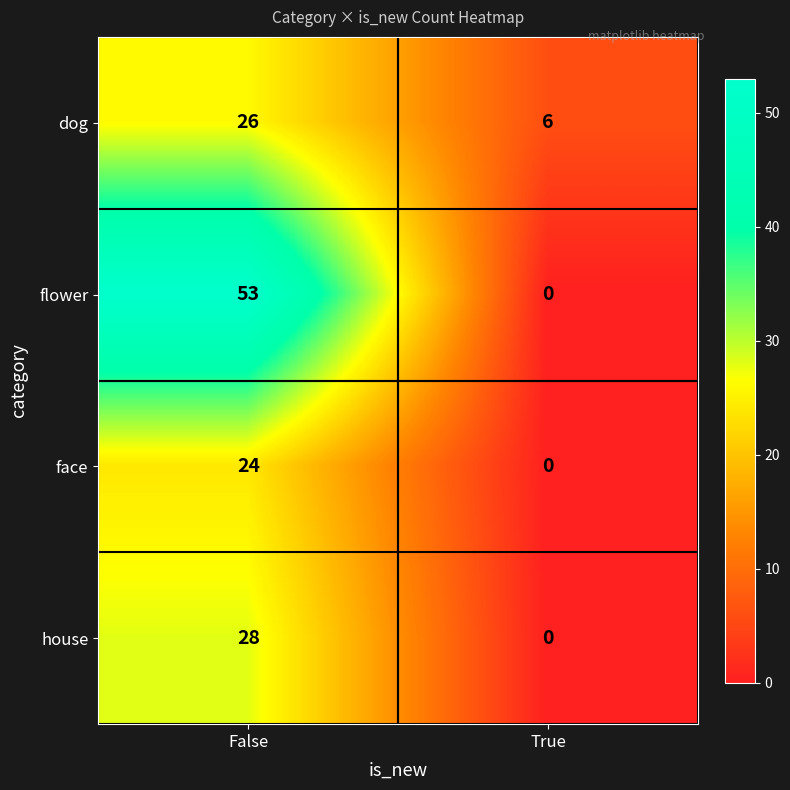

Reading left to right, list all the values displayed in this chart.

dog: False=26	True=6
flower: False=53	True=0
face: False=24	True=0
house: False=28	True=0